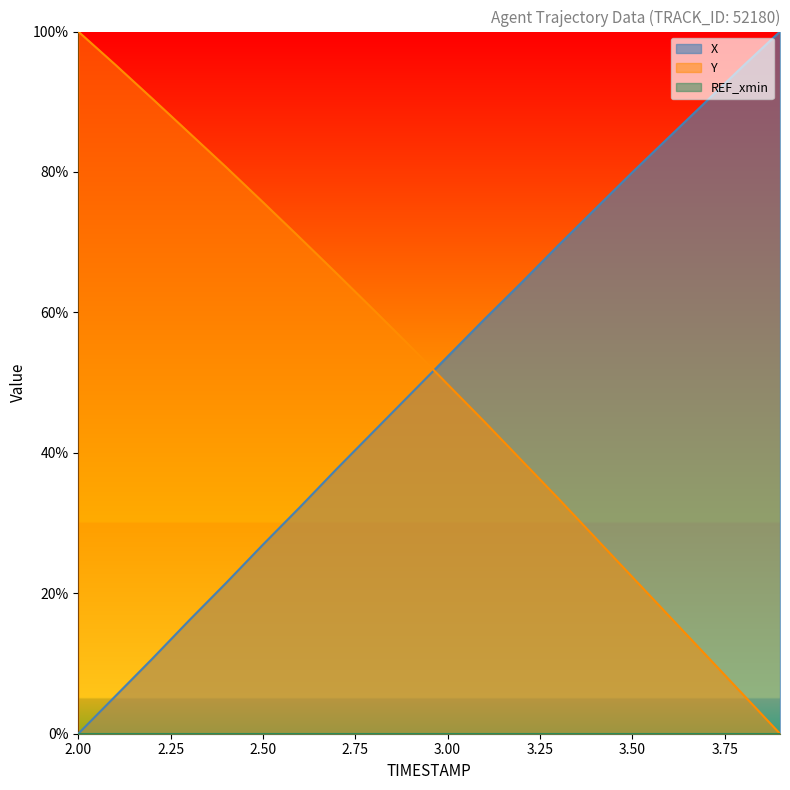

What is the total value across all series at 3.7?

101.2